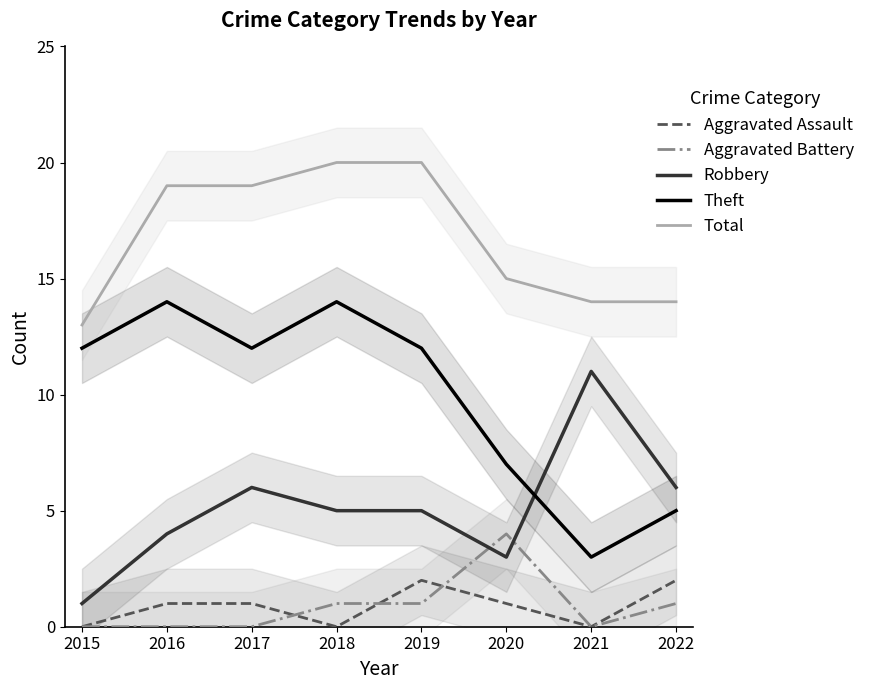

Reading left to right, transcribe all the data shown in this chart.

Aggravated Assault: 2015=0	2016=1	2017=1	2018=0	2019=2	2020=1	2021=0	2022=2
Aggravated Battery: 2015=0	2016=0	2017=0	2018=1	2019=1	2020=4	2021=0	2022=1
Robbery: 2015=1	2016=4	2017=6	2018=5	2019=5	2020=3	2021=11	2022=6
Theft: 2015=12	2016=14	2017=12	2018=14	2019=12	2020=7	2021=3	2022=5
Total: 2015=13	2016=19	2017=19	2018=20	2019=20	2020=15	2021=14	2022=14